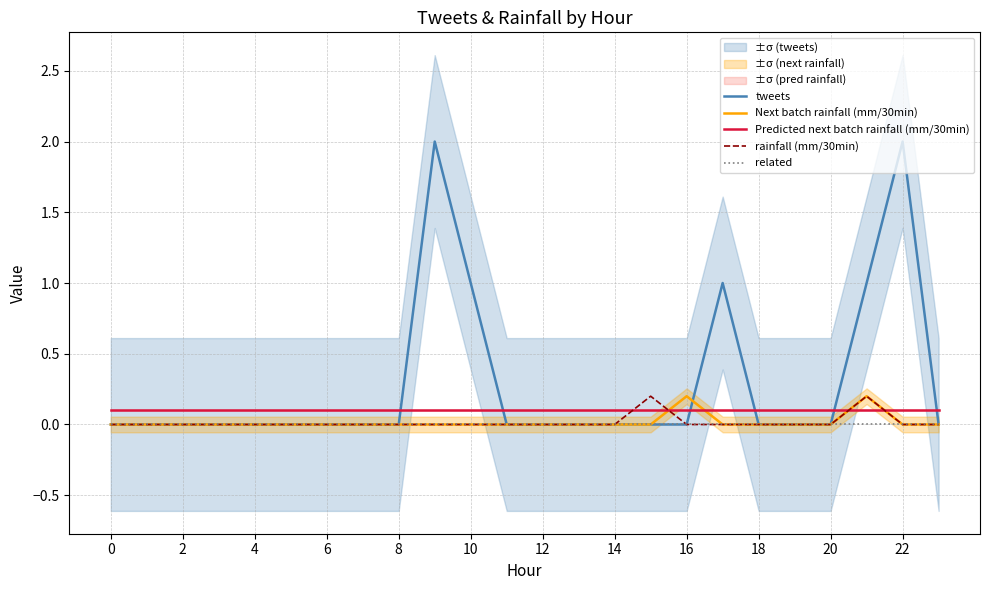

True or false: Predicted next batch rainfall (mm/30min) has a value of 0.1 at 16.

True